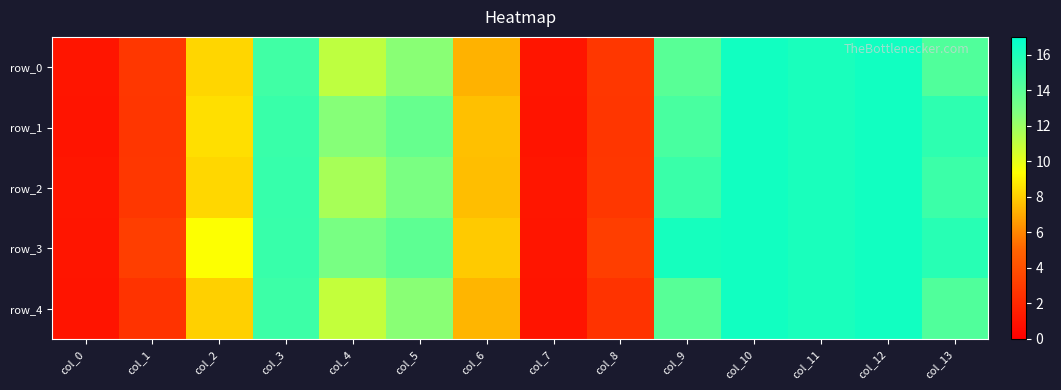

Is it true that row_4 equals 8.1 at col_2?

True